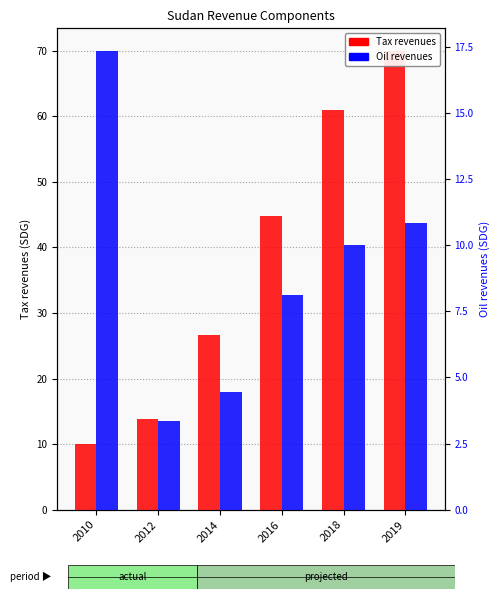

What is the spread (max minus min) of values at 2010?

7.3